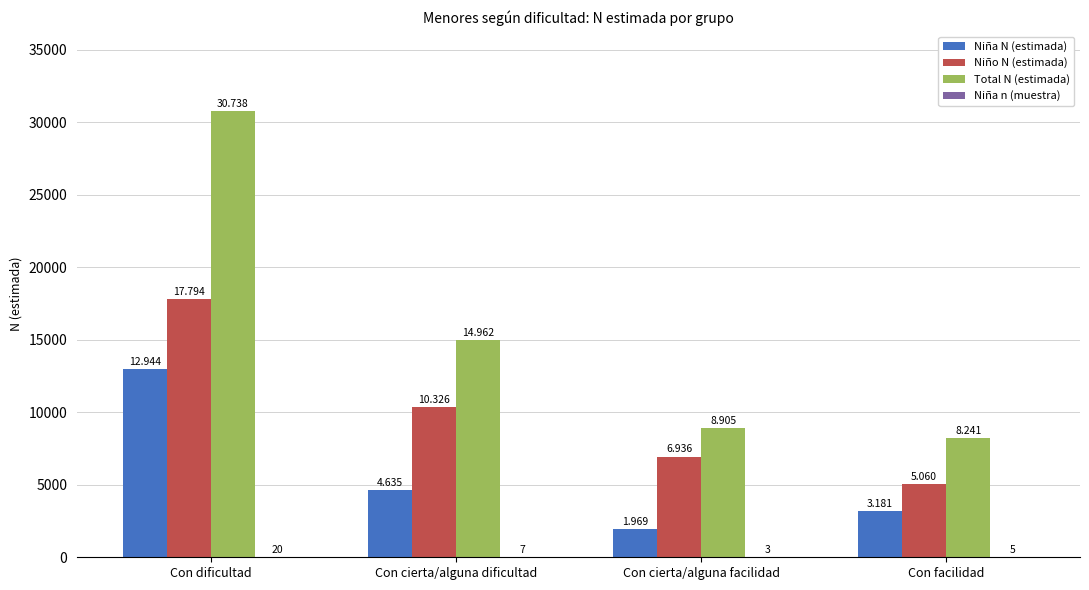

Are the bars grouped side by side (vs. stacked)?

Yes